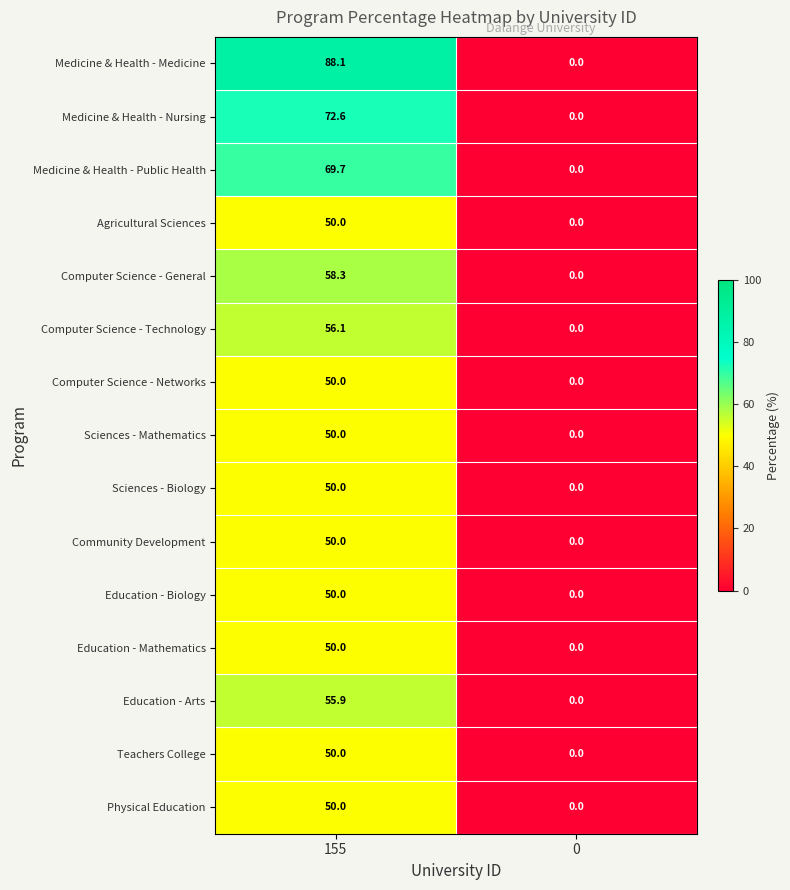

At how many categories does at least one series exceed 87?

1